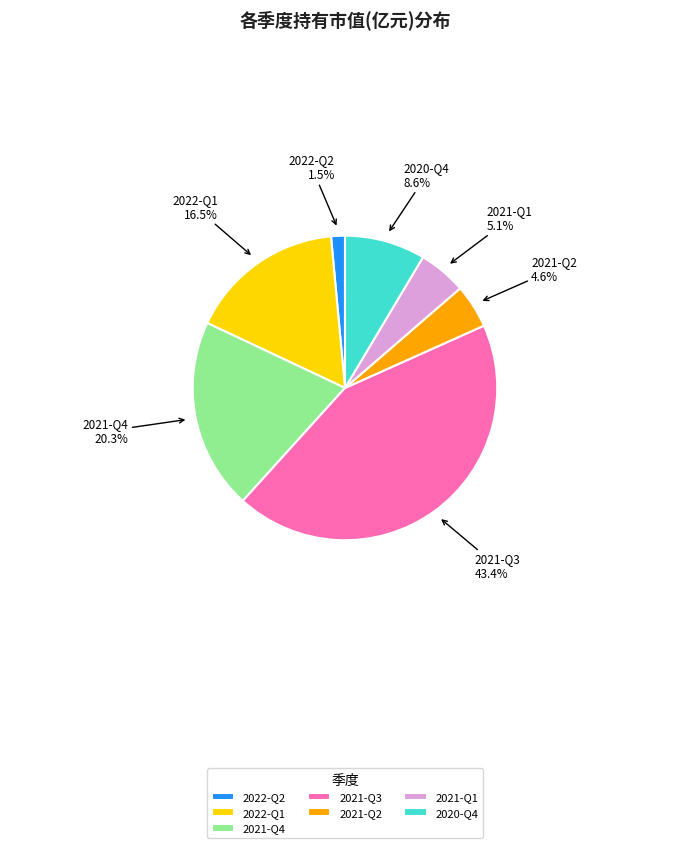

Combined, what portion of the pie is 2022-Q1 and 2021-Q3?

59.9%